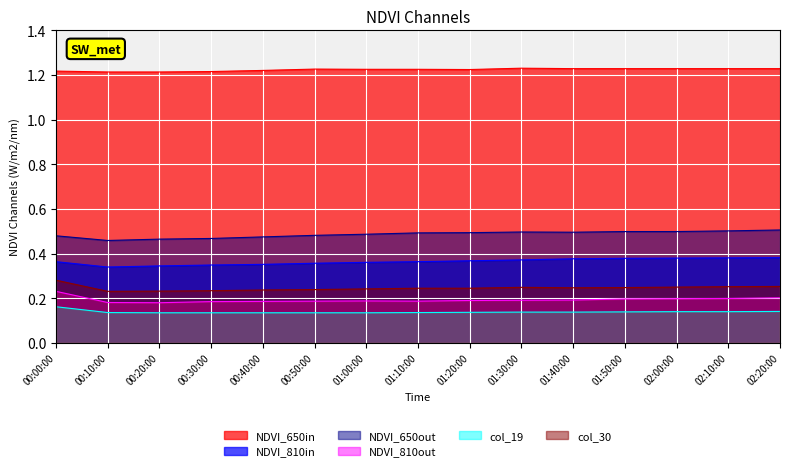

At 01:50:00, list the series in order from largest to smallest.

NDVI_650in, NDVI_650out, NDVI_810in, col_30, NDVI_810out, col_19